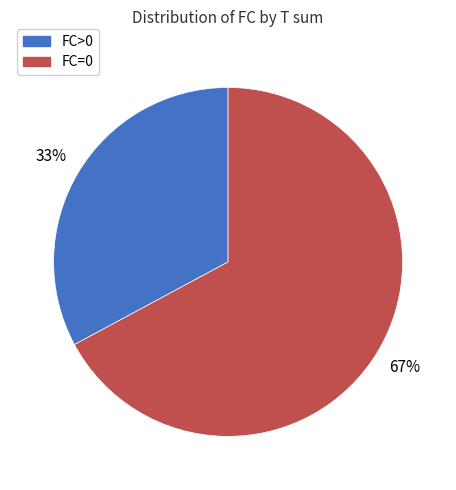

Does any single category account for the majority?

Yes